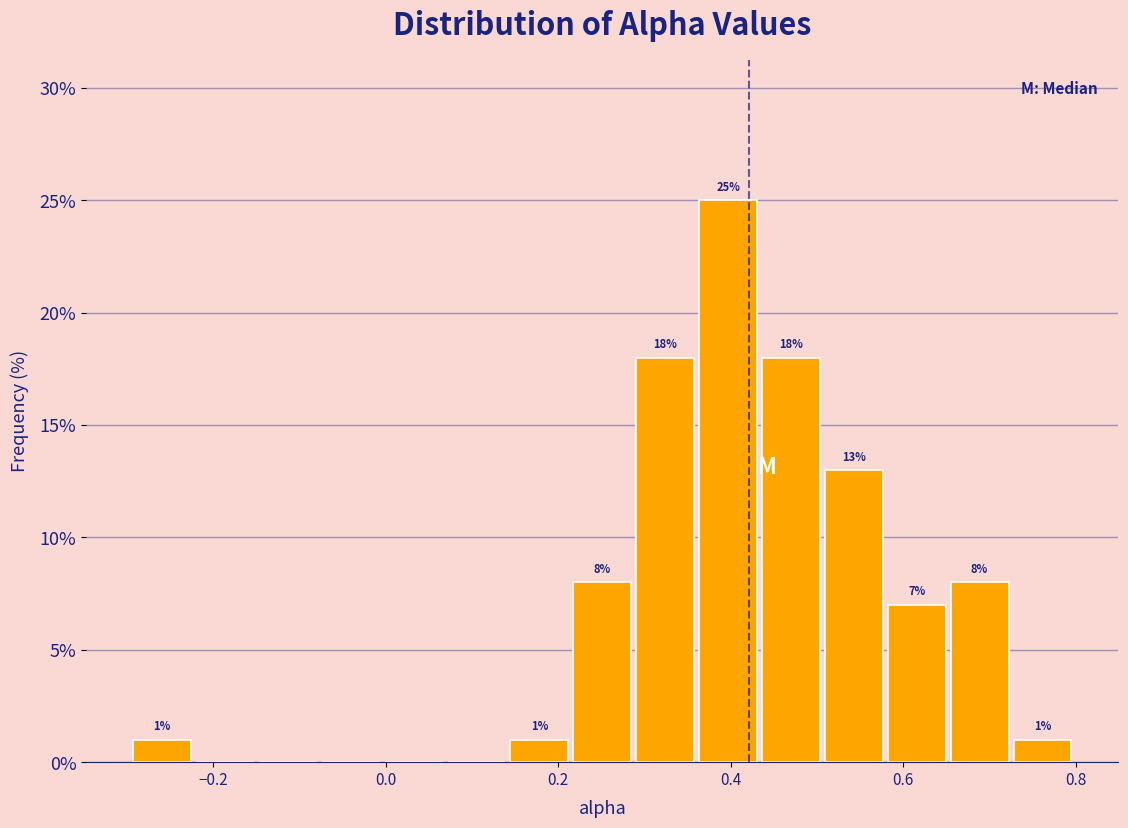

Around what value on the x-axis is the tallest bar? Give the approximate position of its centre, as read against the axis.

0.40